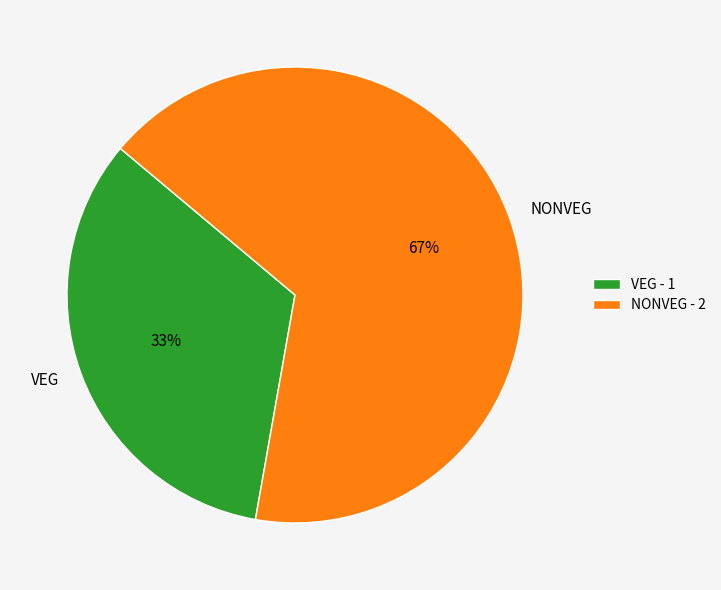

The VEG slice represents 23% of the pie. True or false?

False